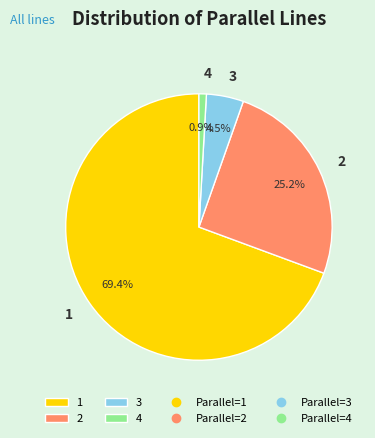

Approximately how many times larger is the value at 1 compared to 4?

77.0